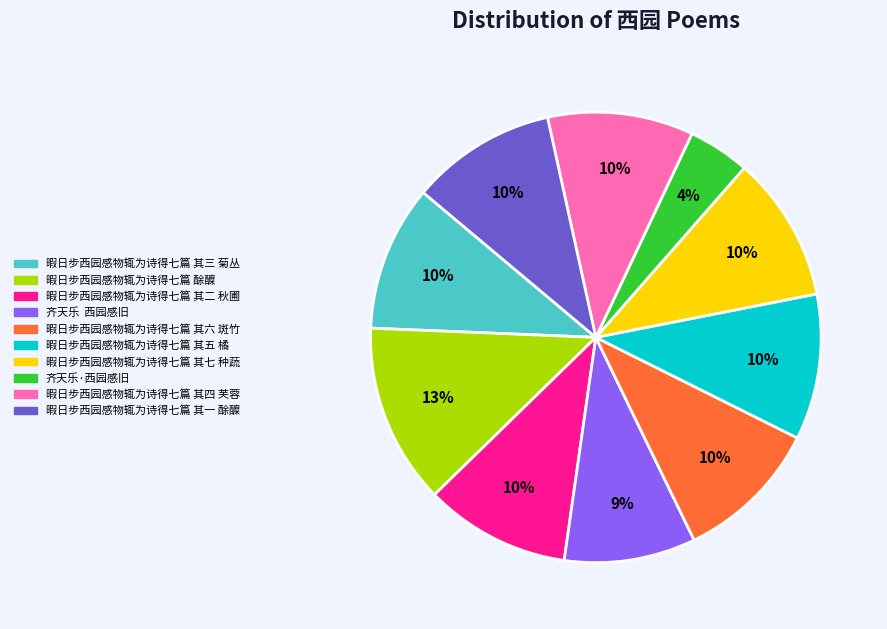

Approximately how many times larger is the value at 暇日步西园感物辄为诗得七篇 其一 酴醾 compared to 暇日步西园感物辄为诗得七篇 其七 种蔬?

1.0